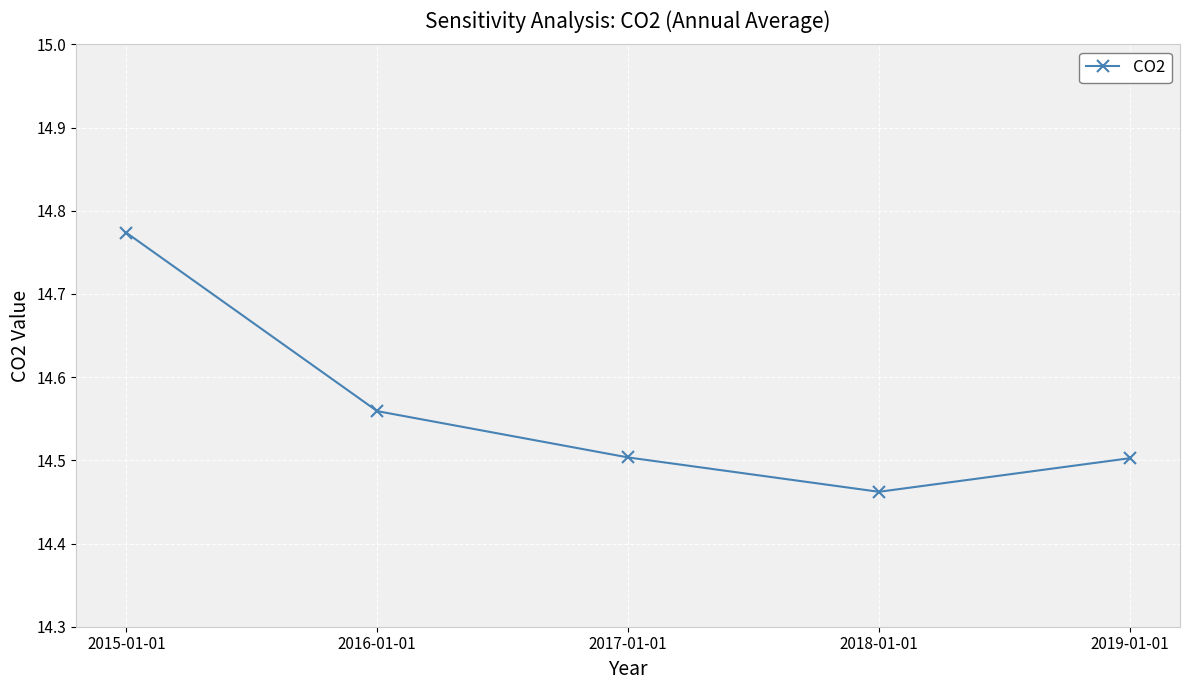

The value at 2019-01-01 is 14.5. True or false?

True